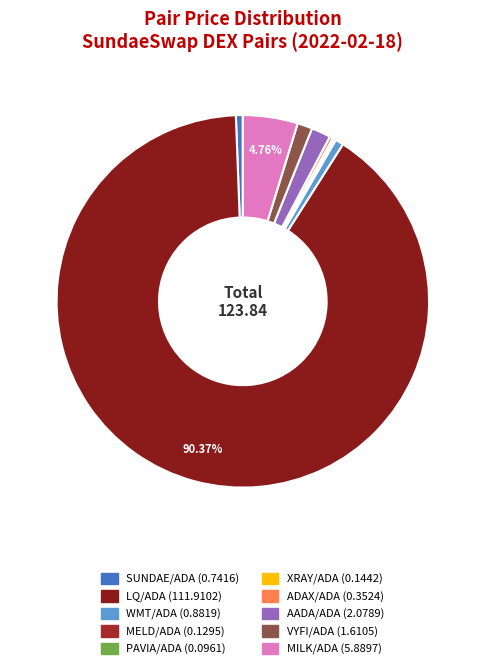

Do VYFI/ADA and LQ/ADA together represent more than half of the pie?

Yes